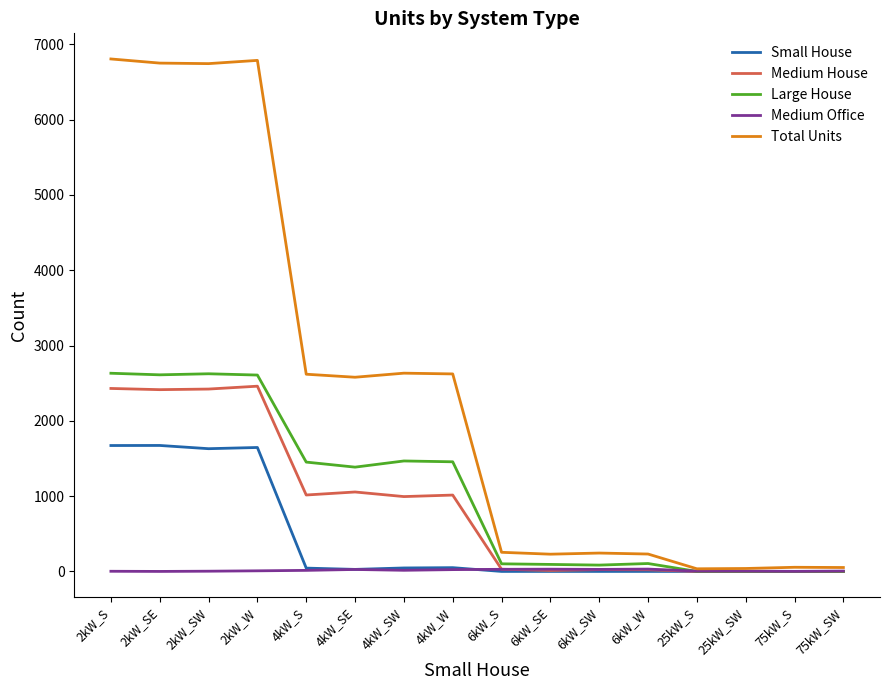

What is the maximum value shown in the chart?

6806